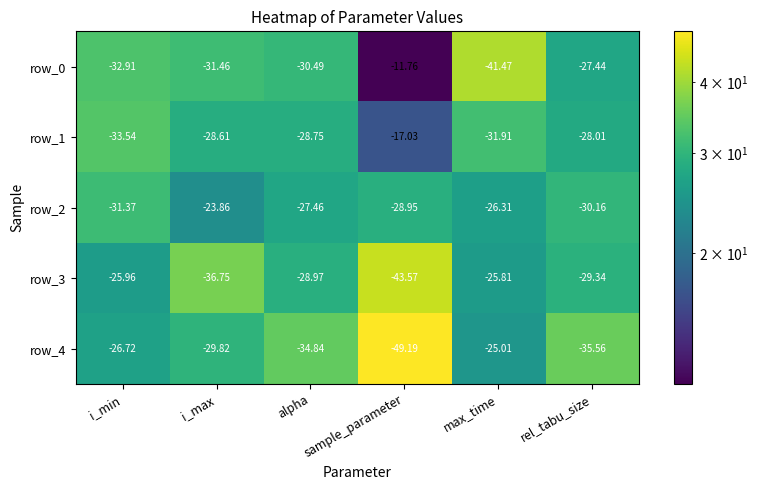

Which category has the highest value across all series?

sample_parameter